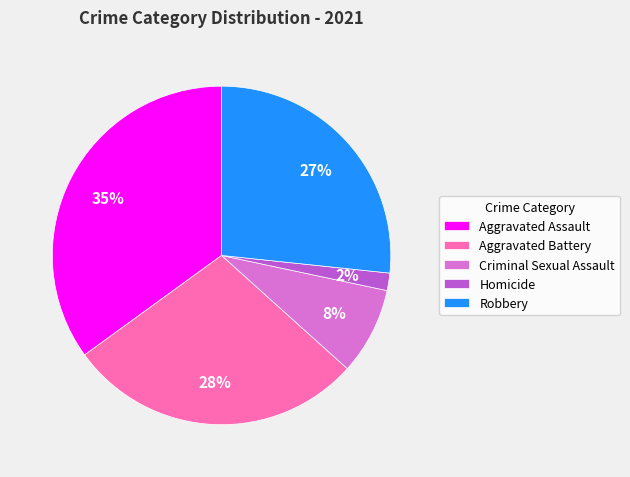

To the nearest percent, what percentage of the pie is Robbery?

27%